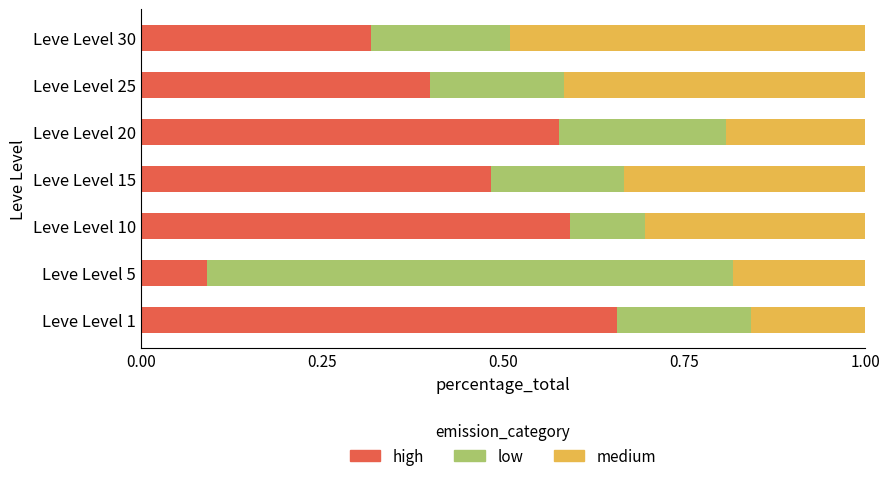

At which label does high reach its peak?

Leve Level 1